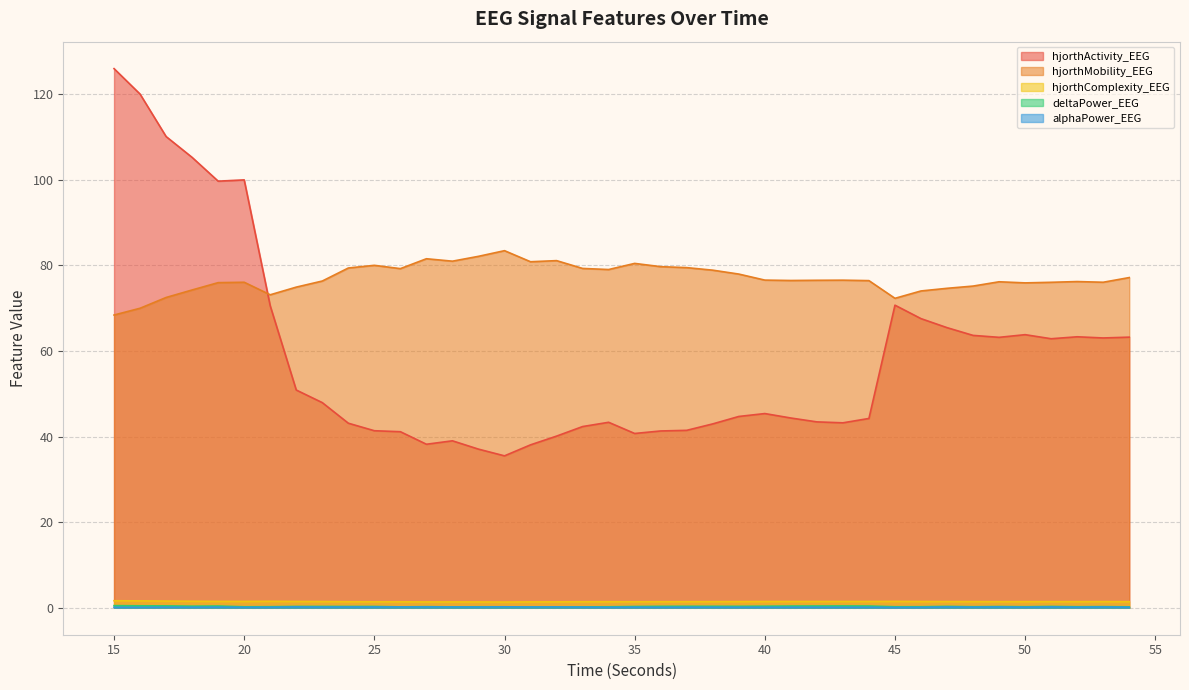

Which series has the largest range (max minus min)?

hjorthActivity_EEG